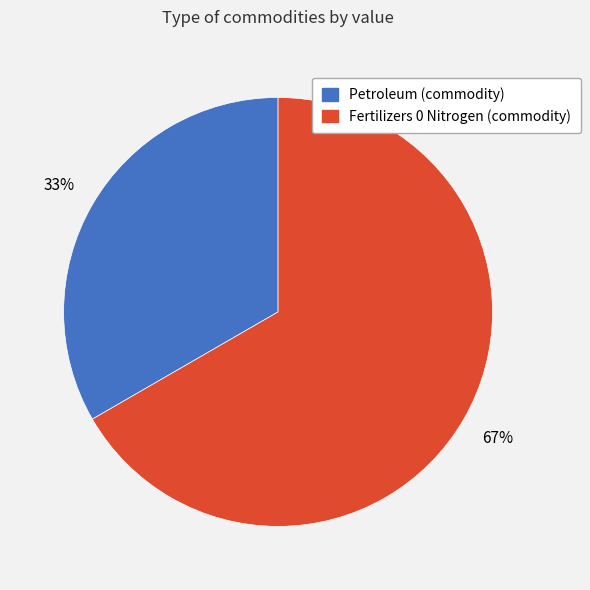

Which has a higher value, Fertilizers 0 Nitrogen (commodity) or Petroleum (commodity)?

Fertilizers 0 Nitrogen (commodity)